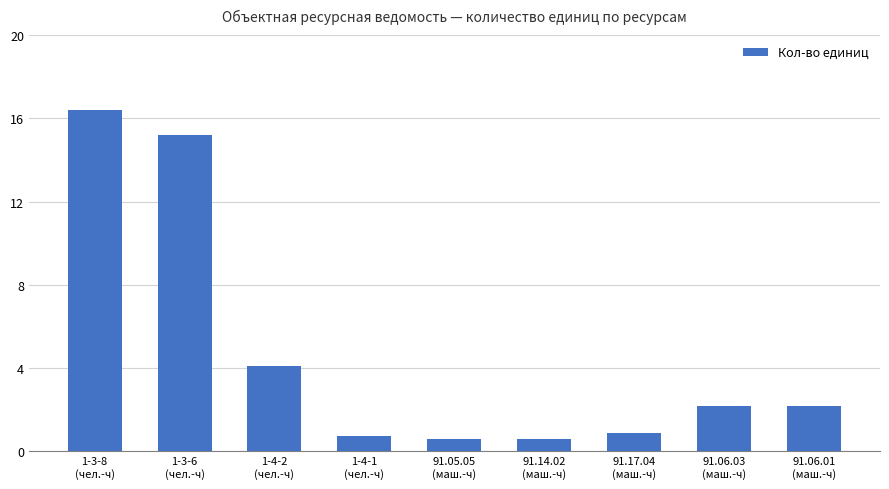

The value at 91.06.01
(маш.-ч) is 2.2. True or false?

True